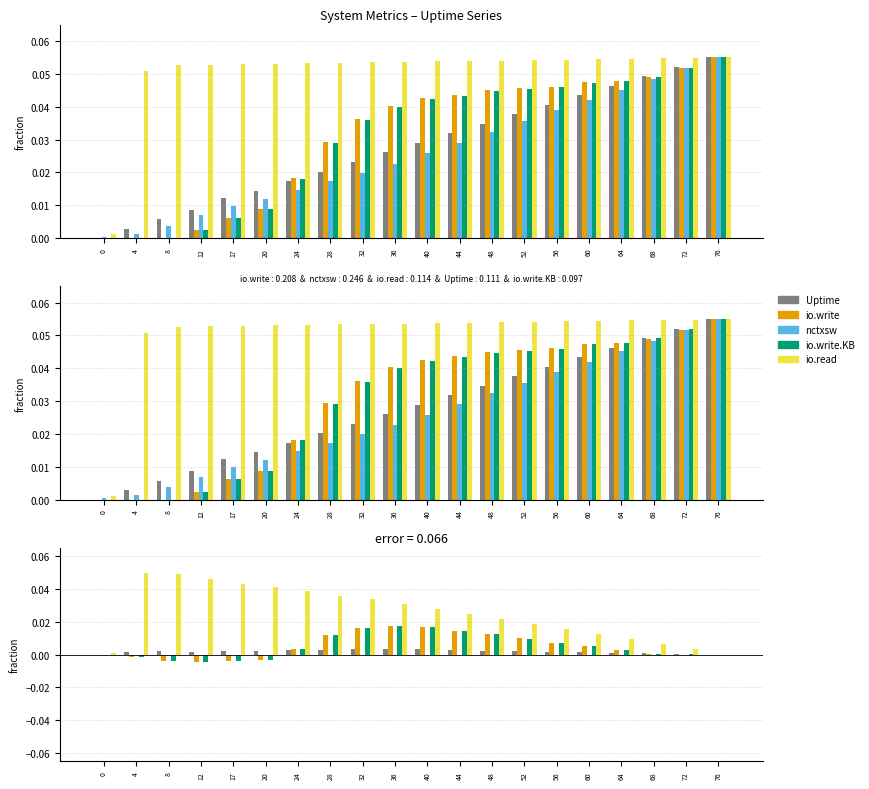

Which series has the largest total across all categories?

io.read